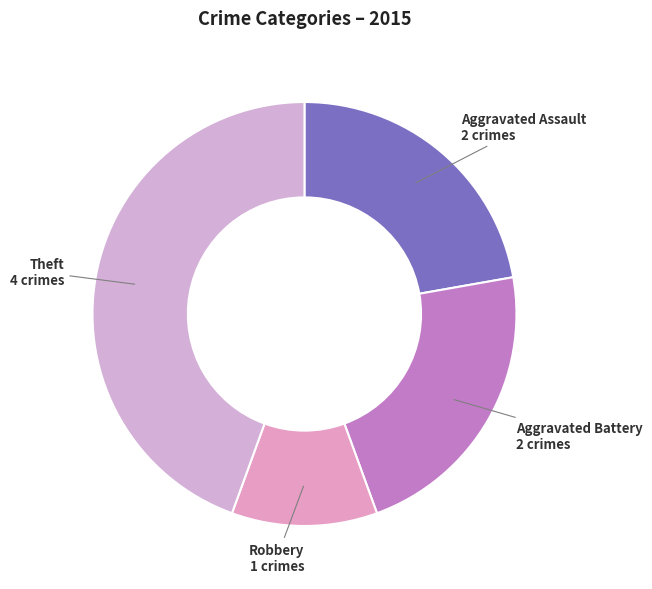

The Aggravated Assault slice represents 8% of the pie. True or false?

False